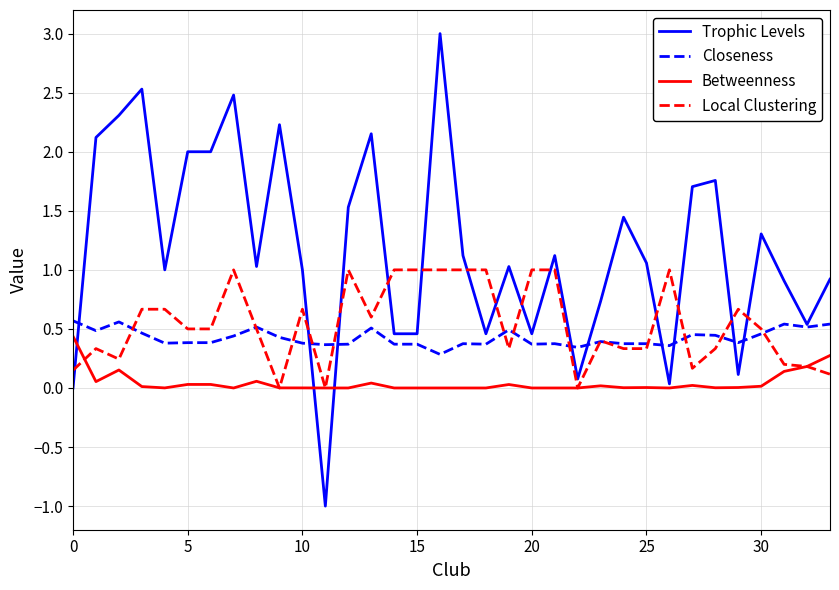

Which series has the largest total across all categories?

Trophic Levels